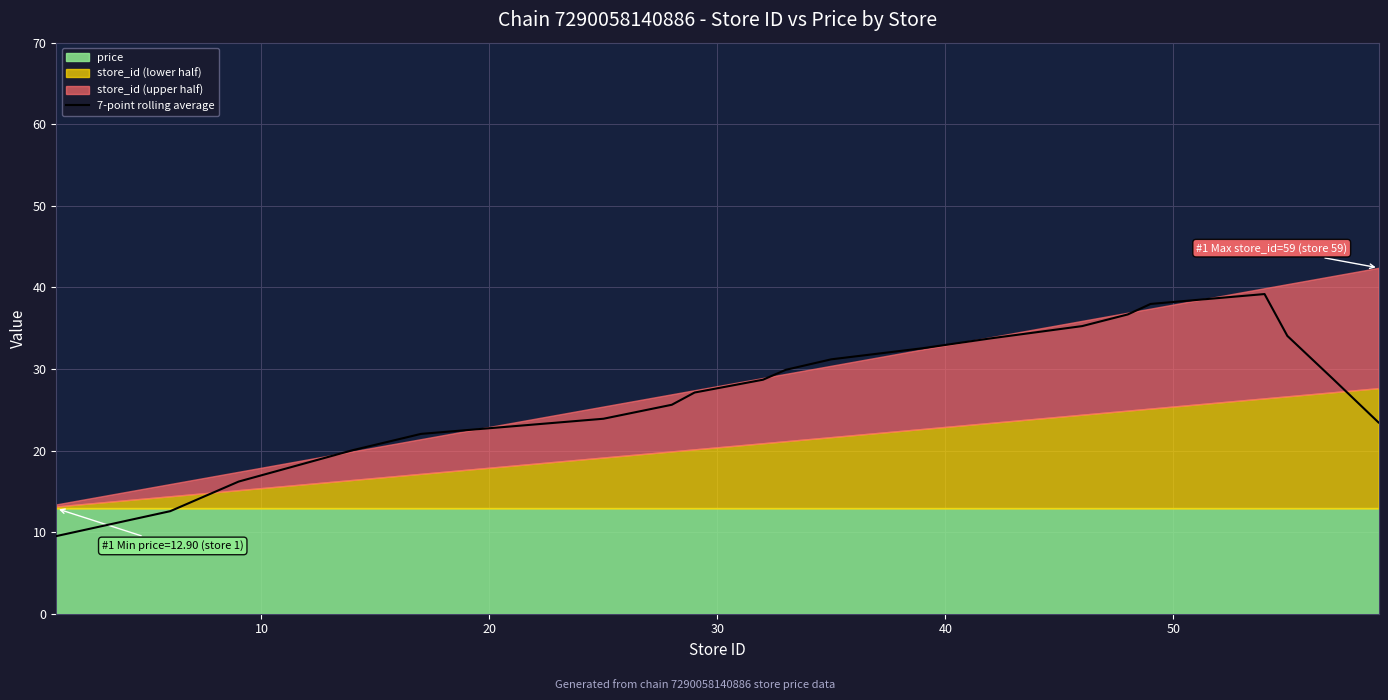

Does the chart display data point markers on the line(s)?

No